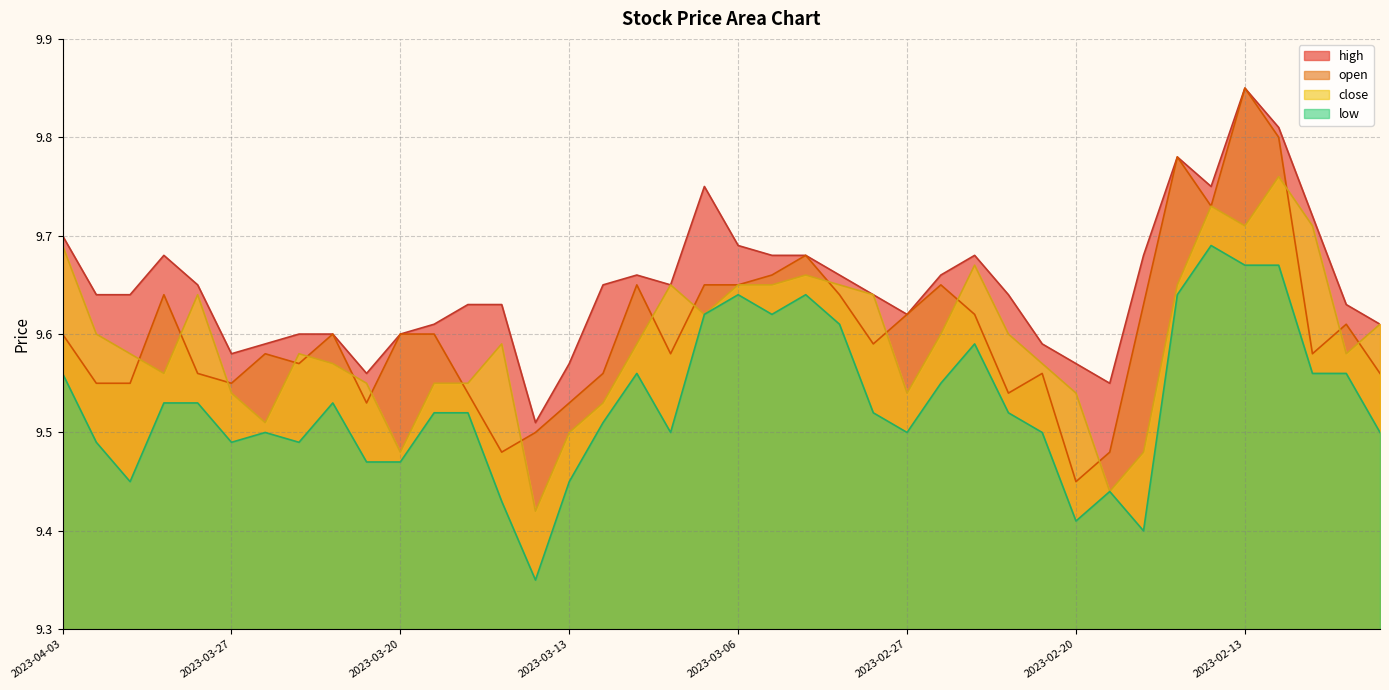

What are all the series names shown in the legend?

high, open, close, low